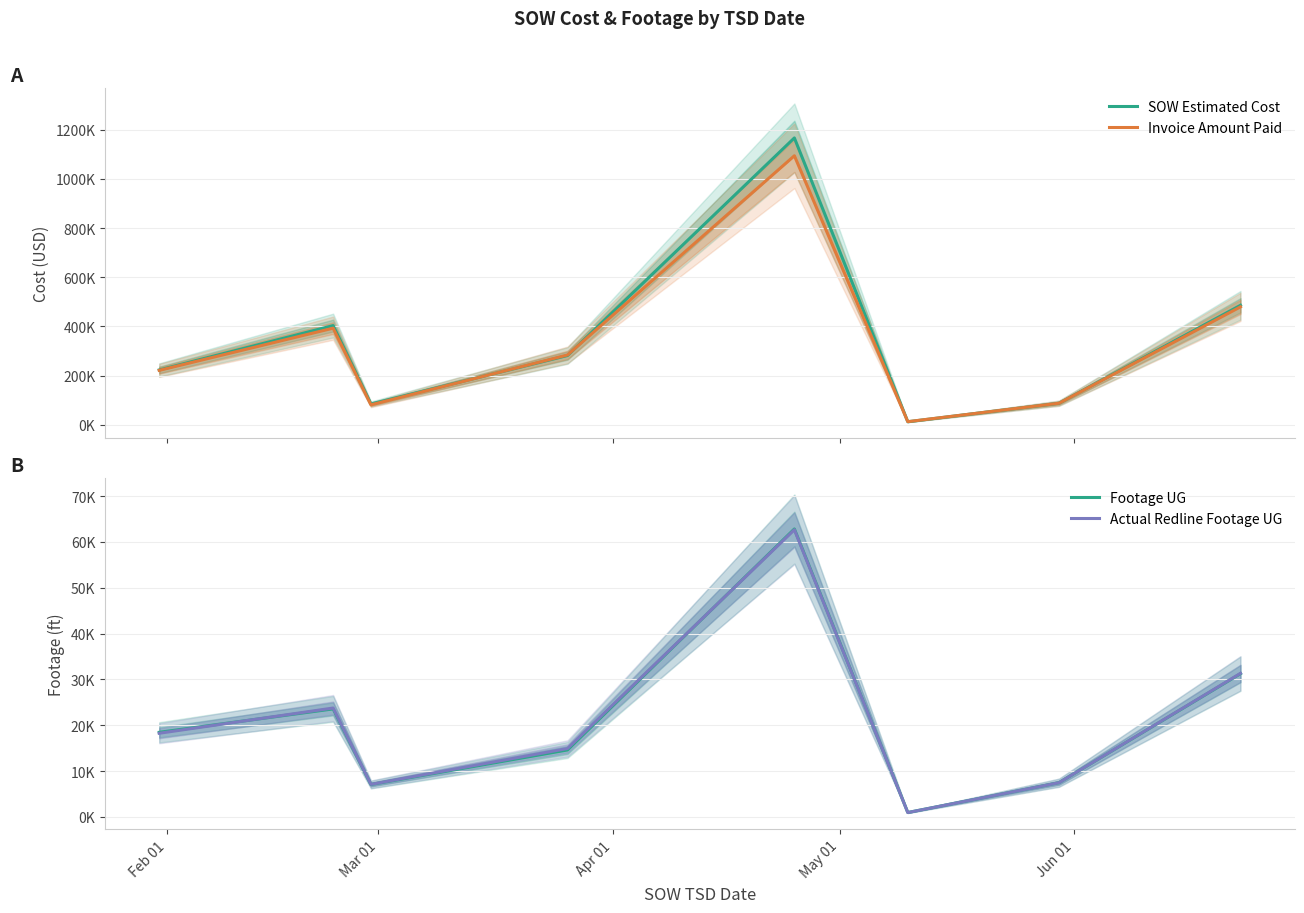

Is this an area chart (filled region under the line)?

No